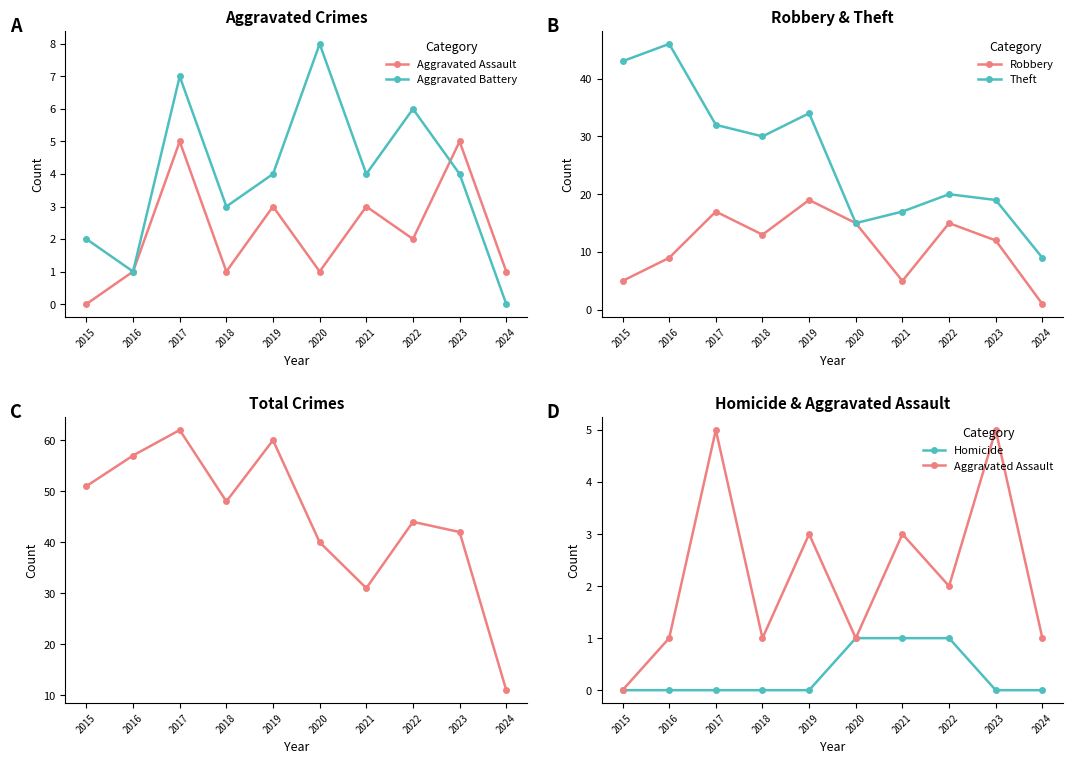

Is the value of Robbery at 2020 greater than the value of Theft at 2023?

No